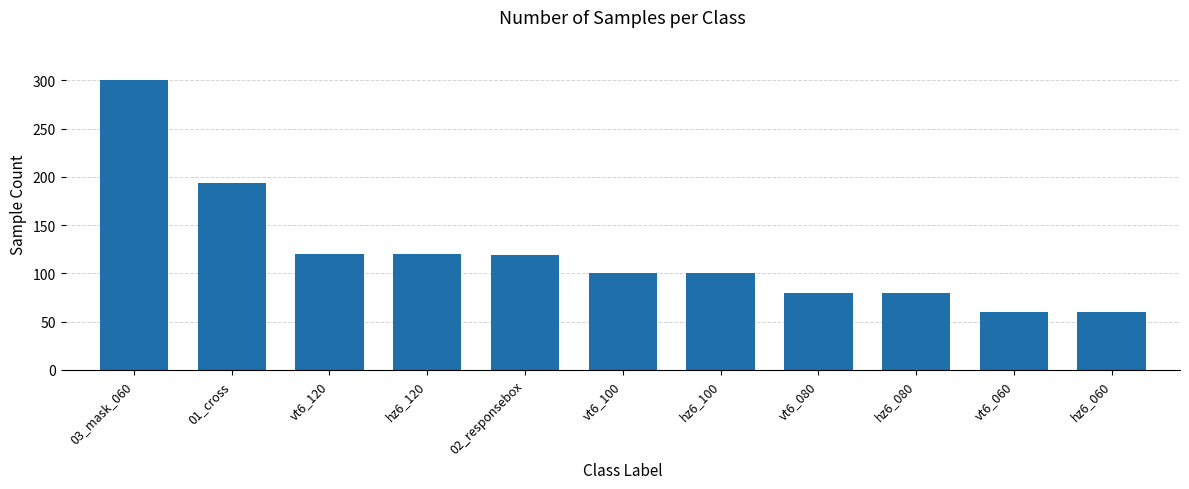

What is the value of the 7th bar from the left?

100